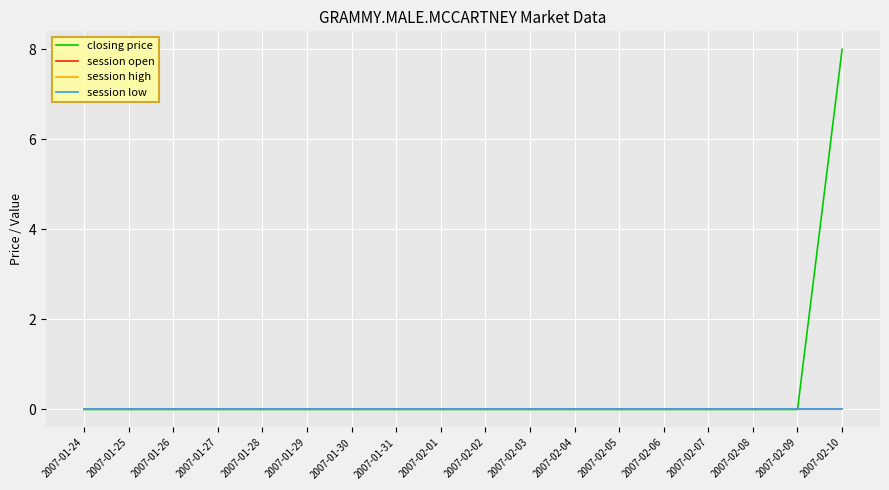

What is the label of the 3rd point from the right?

2007-02-08